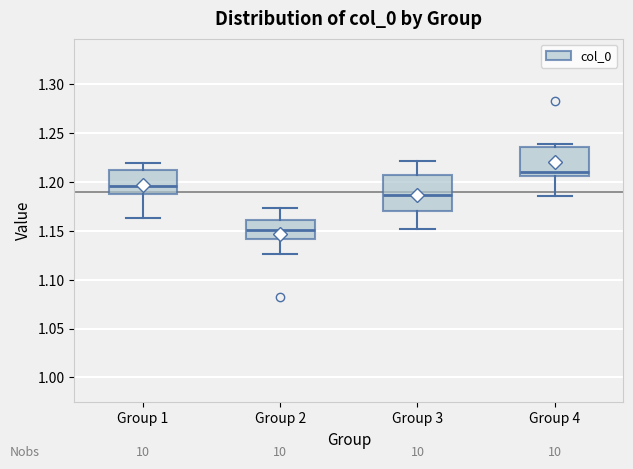

Which box's median line is the highest?

Group 4